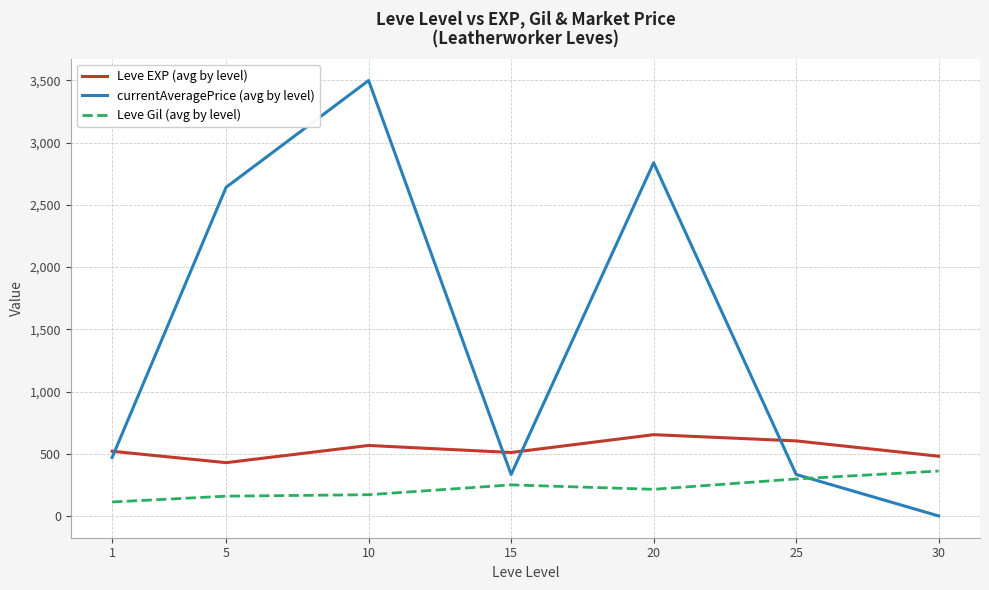

What is the difference between the maximum and minimum values in the Leve EXP (avg by level) series?

225.0